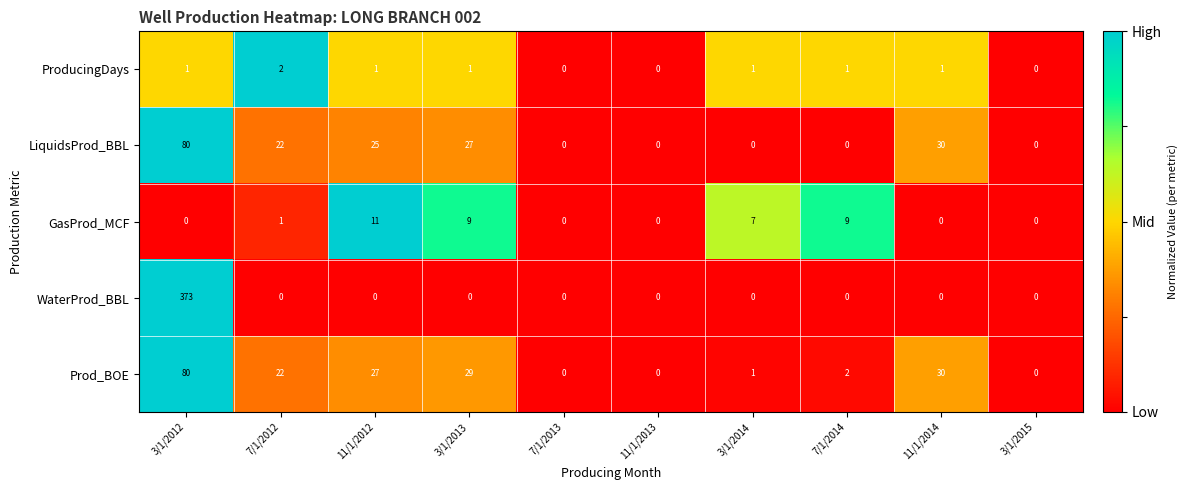

Which series has the widest spread of values?

WaterProd_BBL